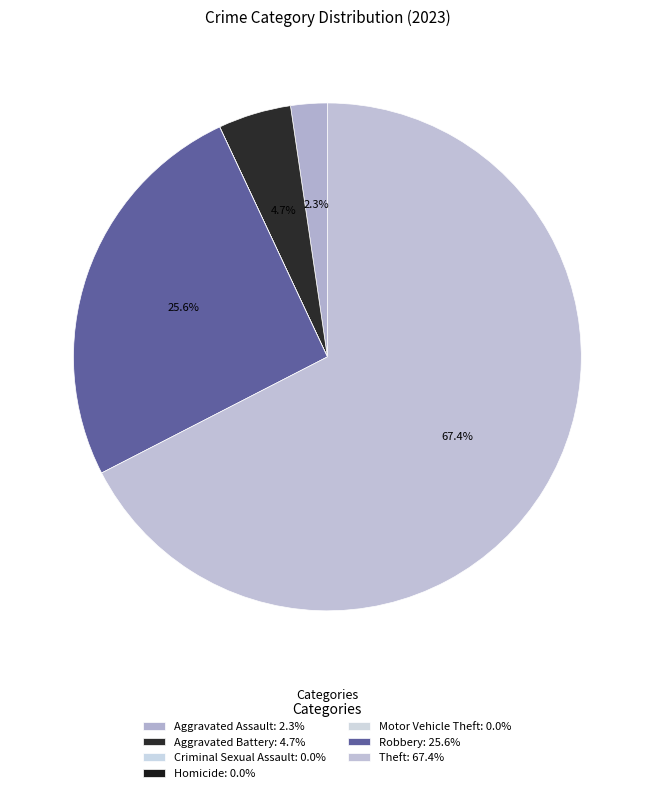

How many slices are in this pie chart?

7